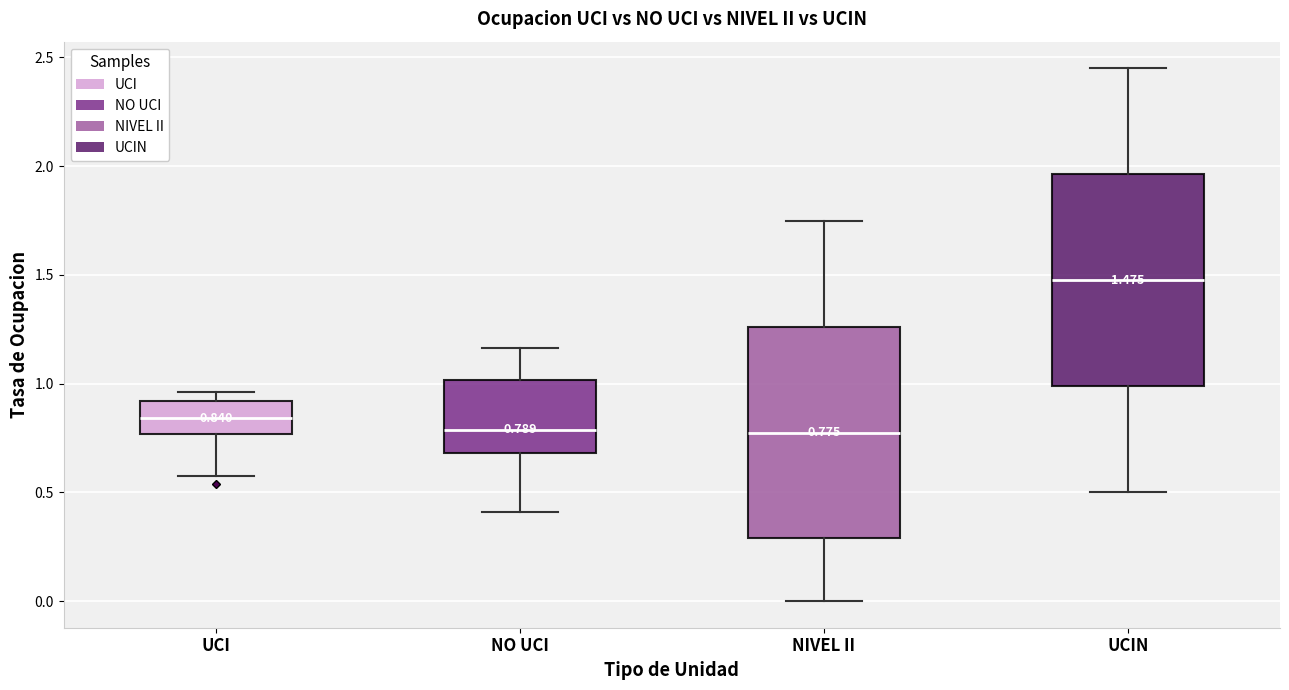

Which box has the highest median line?

UCIN